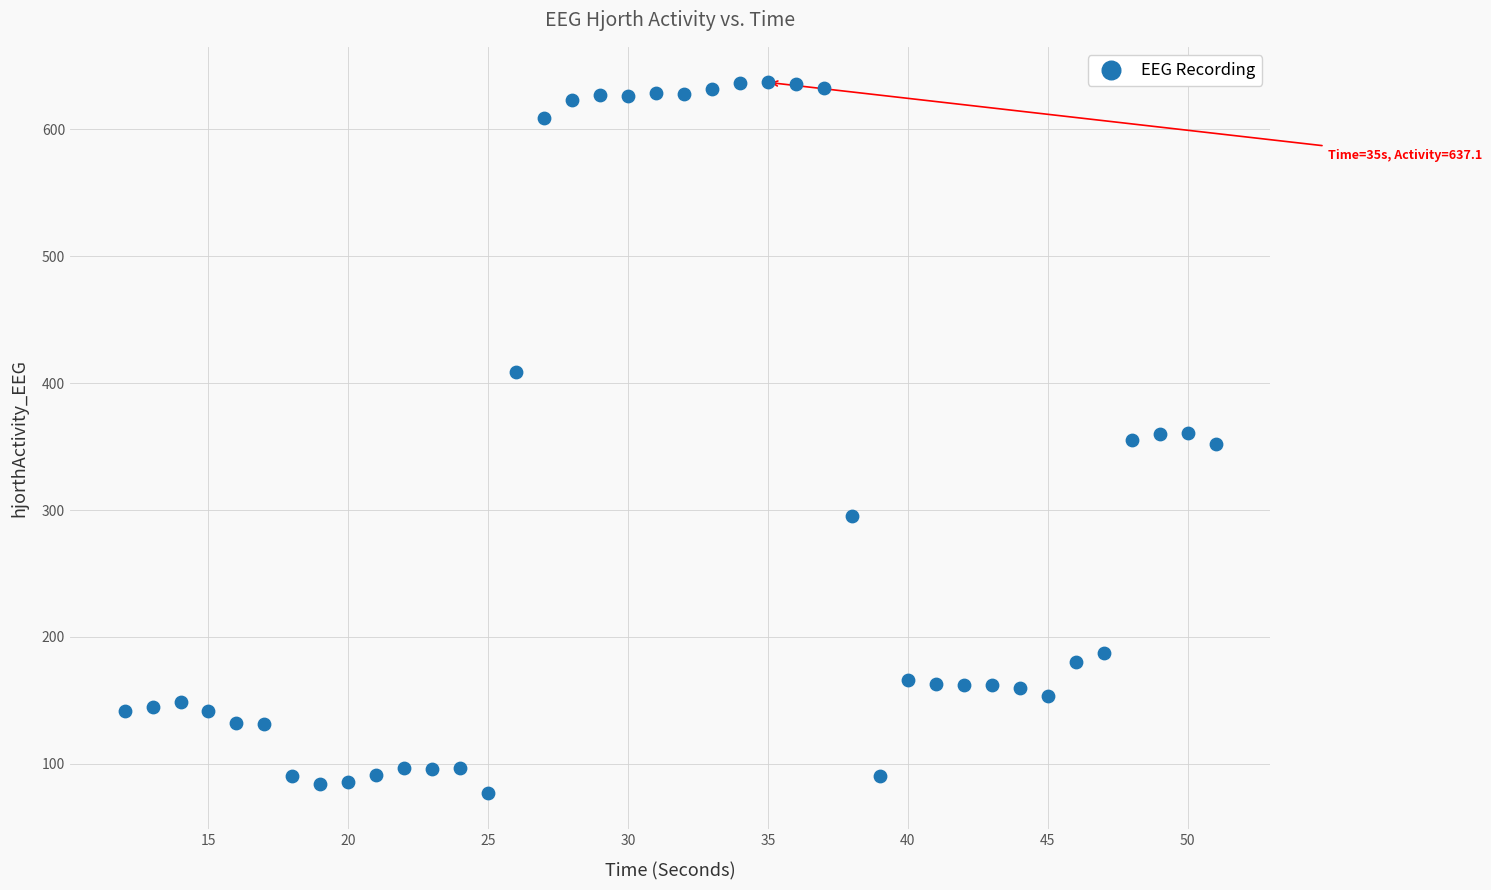

What is the range of Y values (max minus min)?

560.4